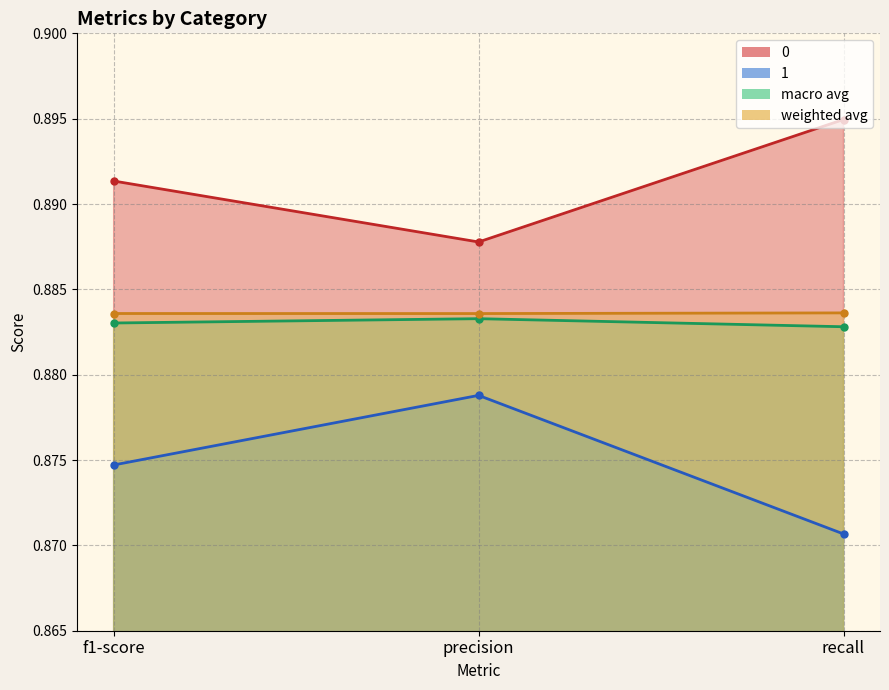

What position from the right is precision?

2